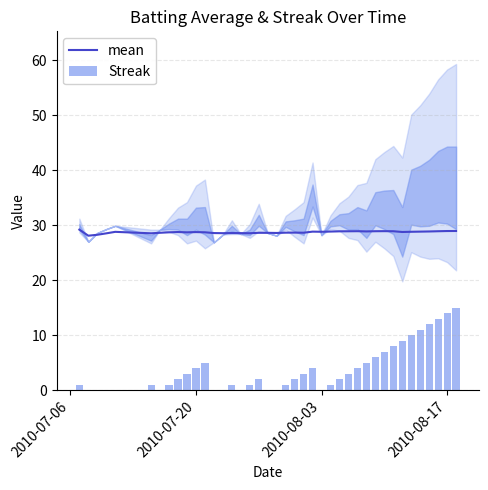

True or false: mean has a value of 28.9 at 2010-08-17.

True